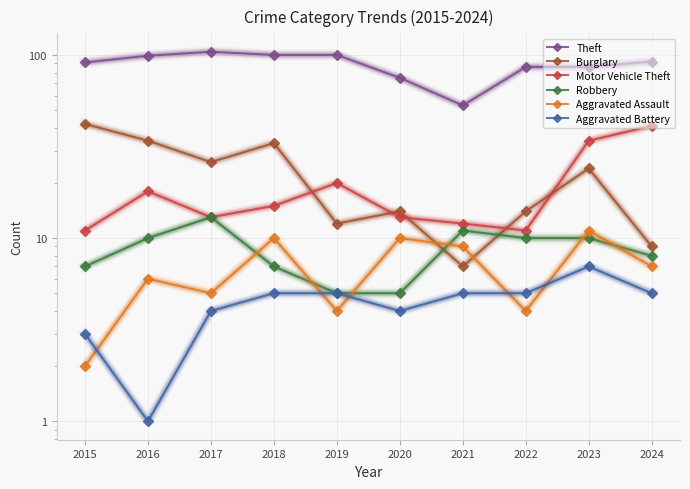

What is the value of the Robbery point at the 6th from the left?

5